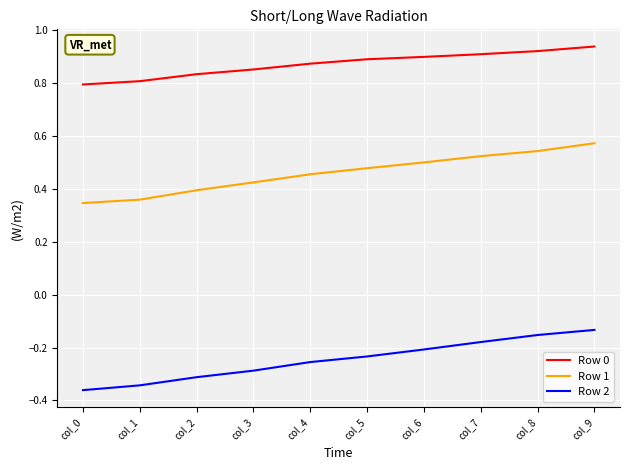

Is the value of Row 1 at col_4 greater than the value of Row 2 at col_4?

Yes